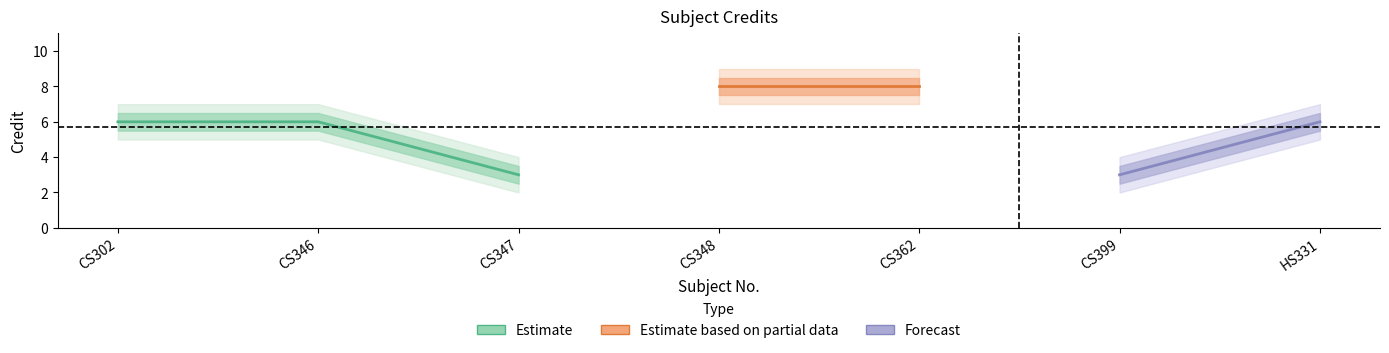

Where is Credit_upper2 nearest to the value 6?

CS302